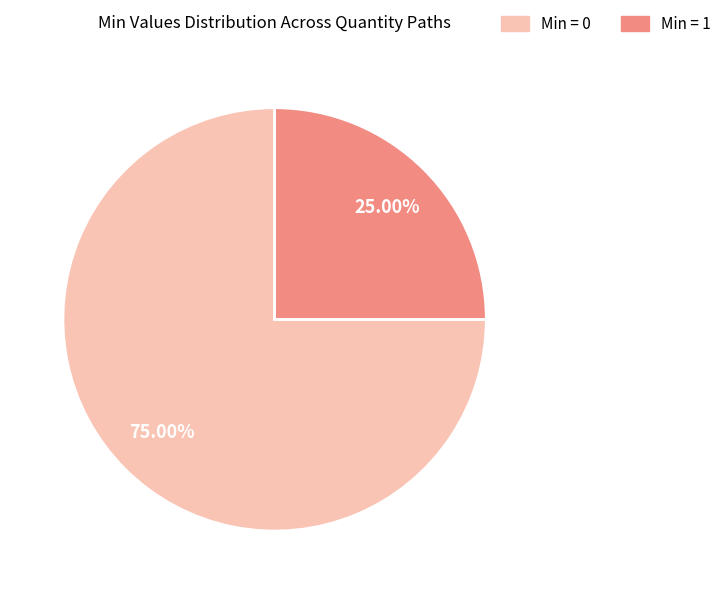

Is there a majority slice in this chart?

Yes